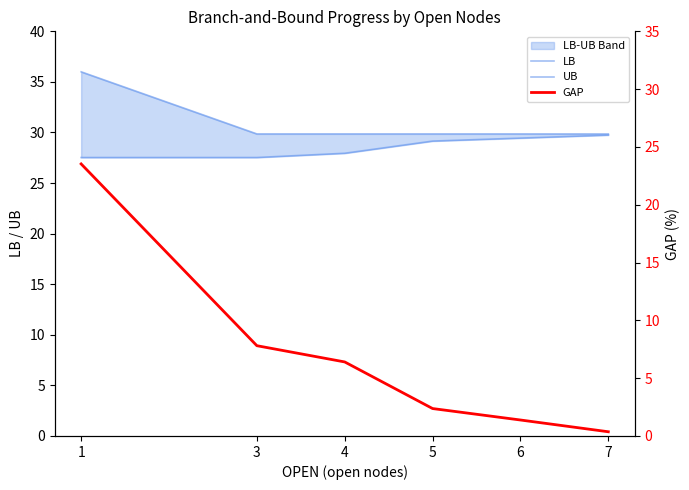

Which category has the highest value in the LB series?

7